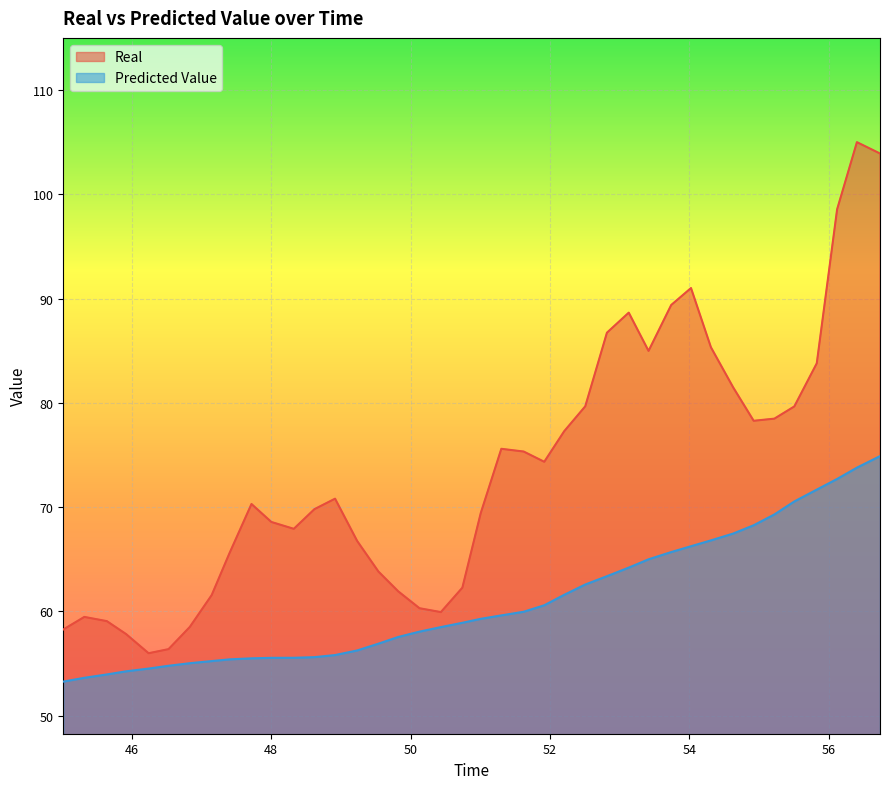

What is the maximum value shown in the chart?

105.0